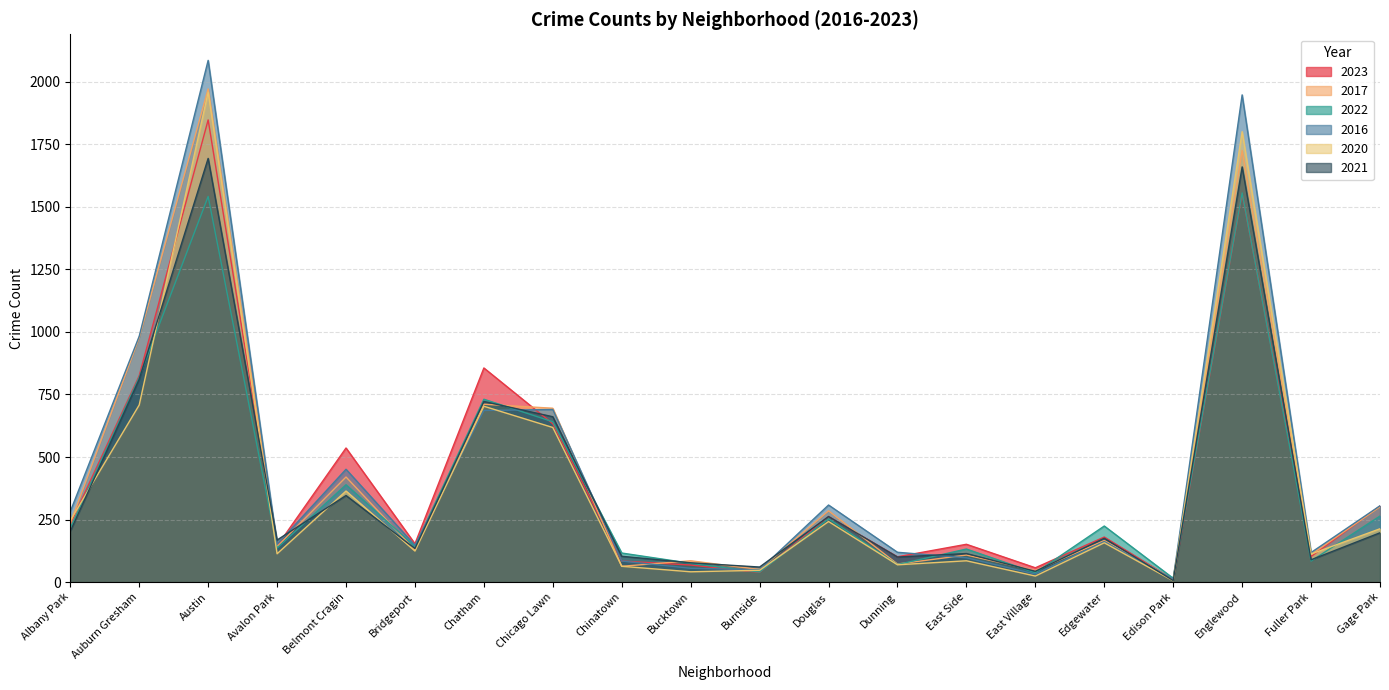

Which series has the largest range (max minus min)?

2016